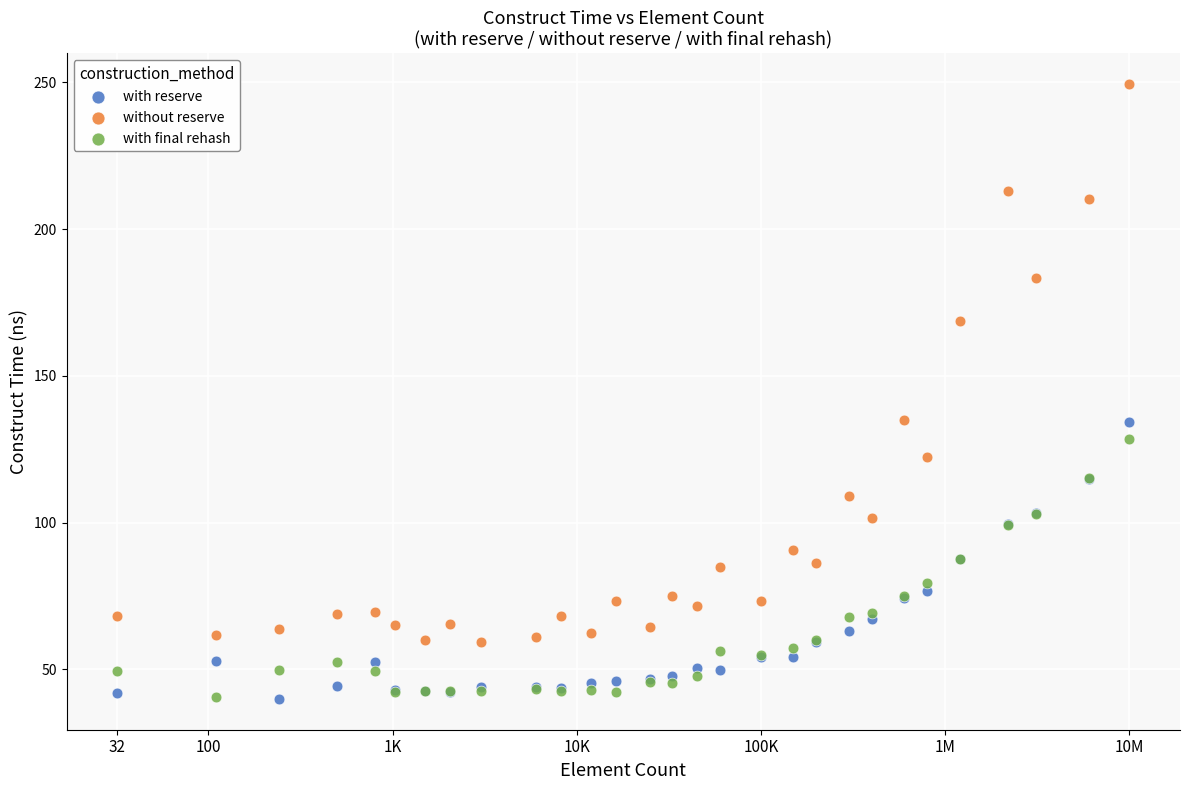

What are all the series names shown in the legend?

with reserve, without reserve, with final rehash